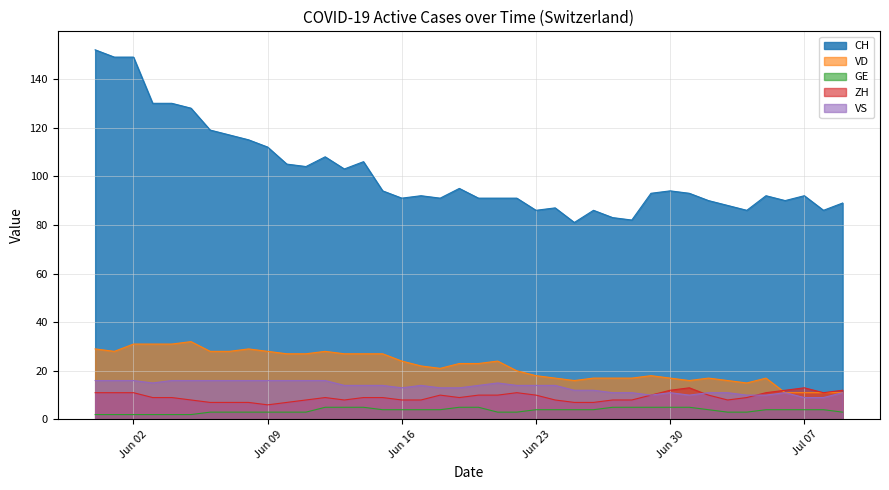

Does the chart have visible grid lines?

Yes